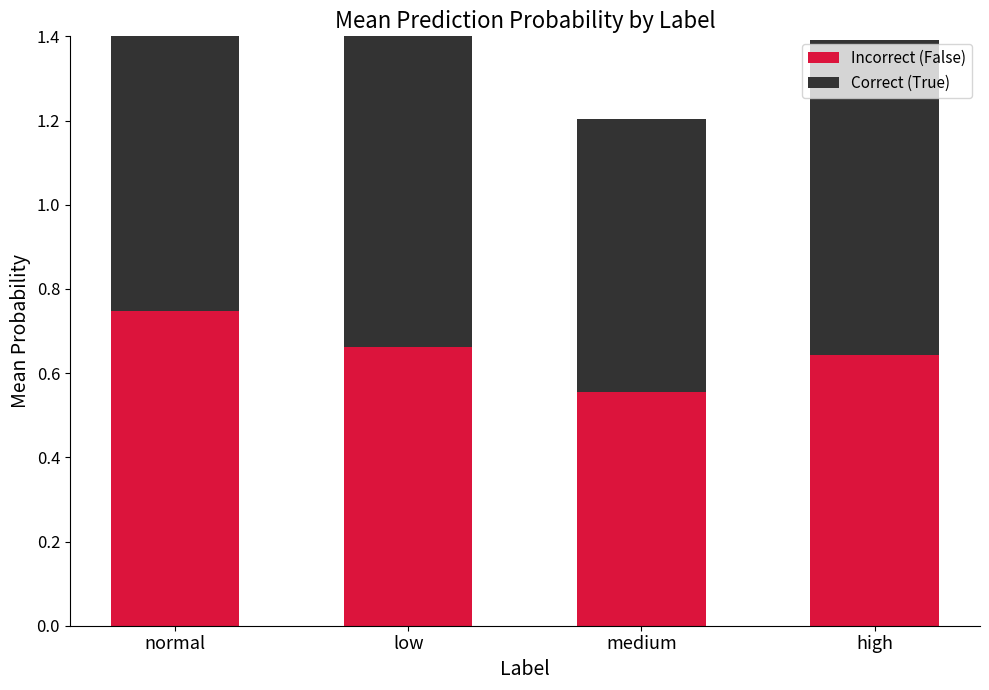

At how many categories does at least one series exceed 0?

4